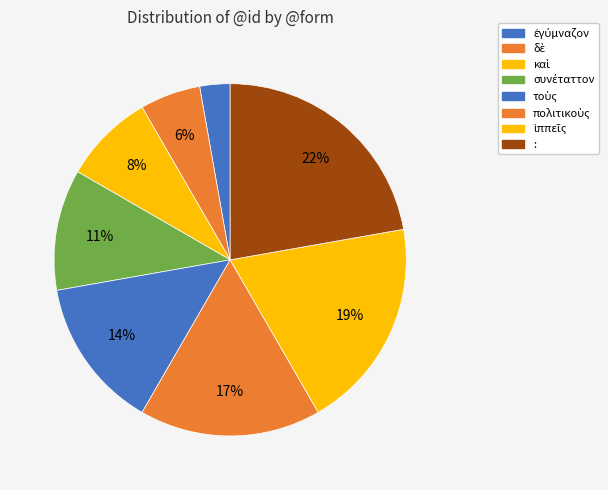

Approximately how many times larger is the value at ἐγύμναζον compared to :?

0.1